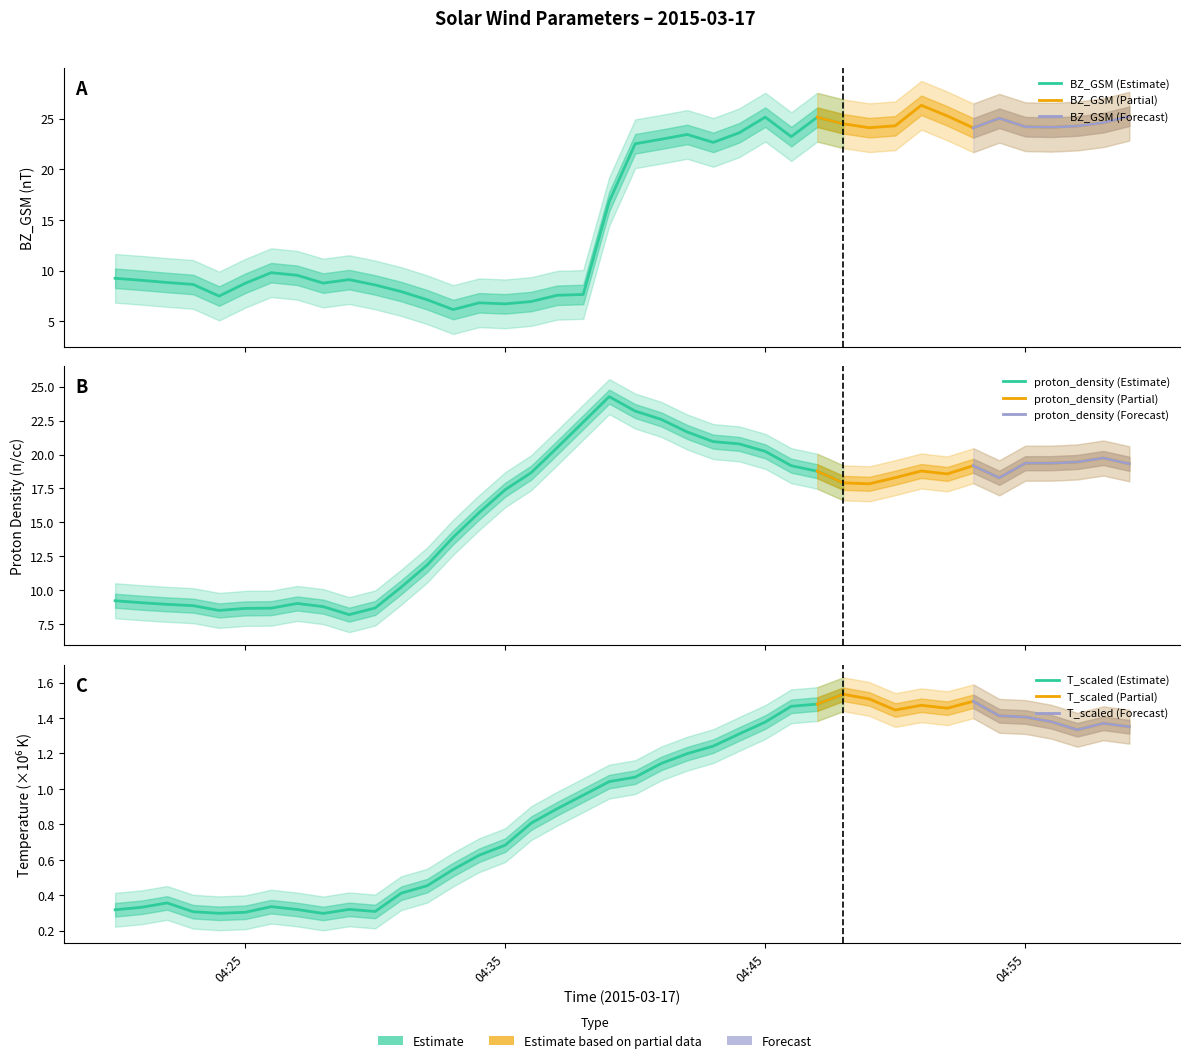

What is the sum of the BZ_GSM values at 12 and 35?

31.7